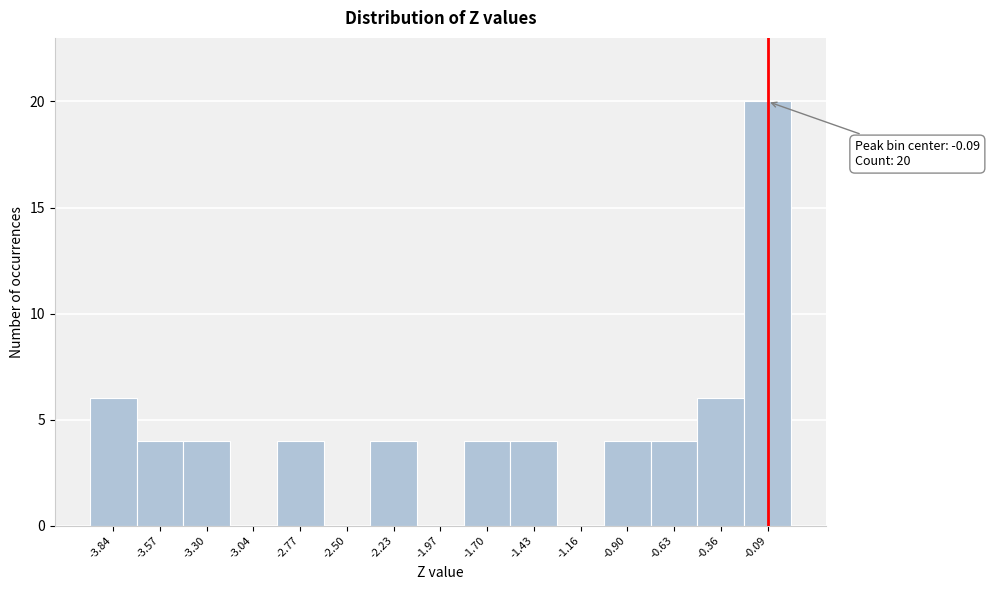

Over which range of the x-axis is the bar tallest?

-0.25 to 0.05